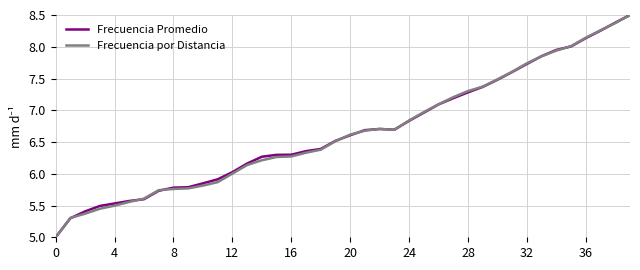

What is the minimum value shown in the chart?

5.0